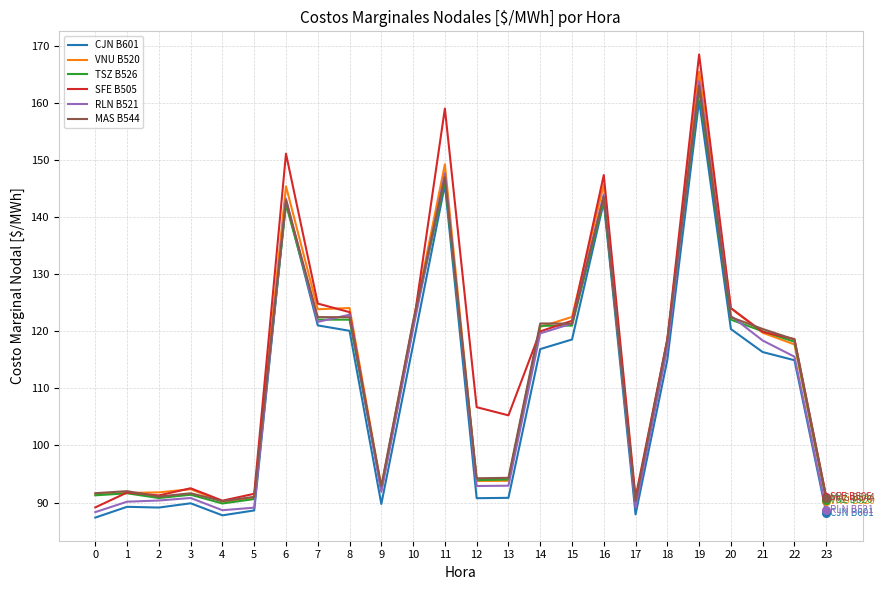

What is the spread (max minus min) of values at 12?

15.9